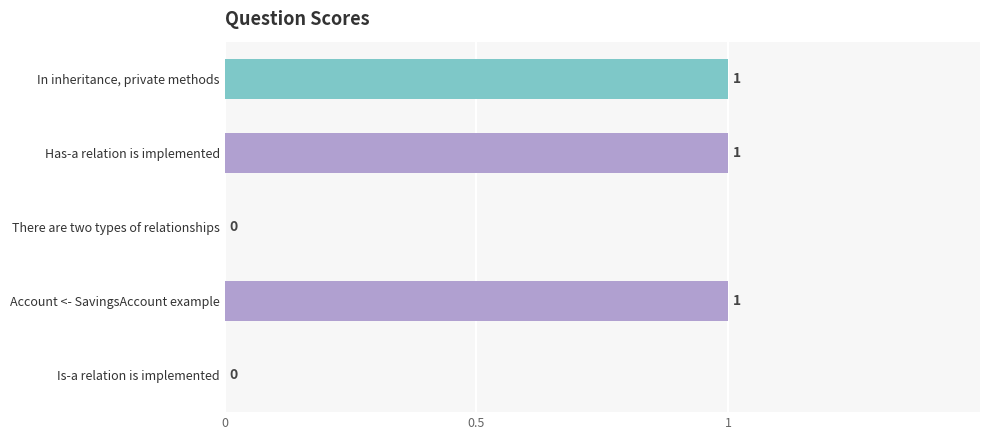

What is the sum of all values?

3